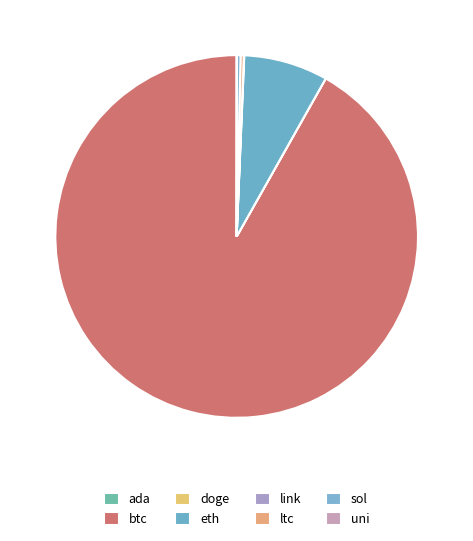

Which category has the biggest portion of the pie?

btc